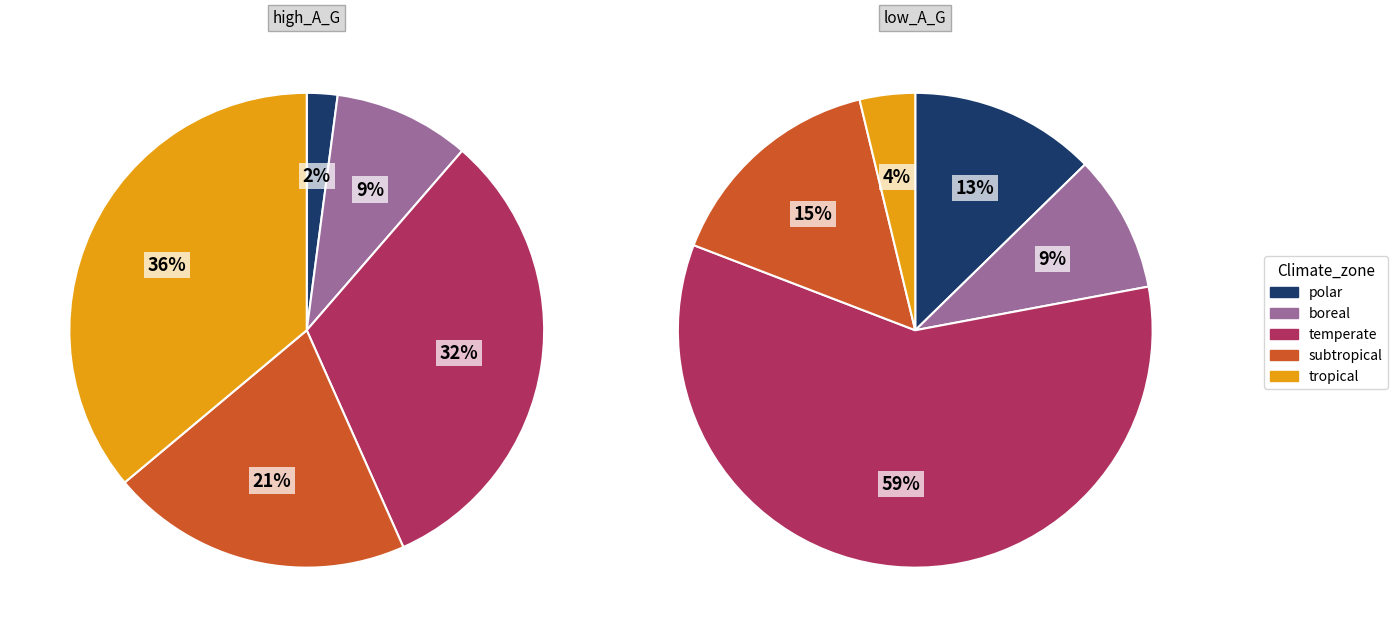

To the nearest percent, what portion does 22 represent?

2%